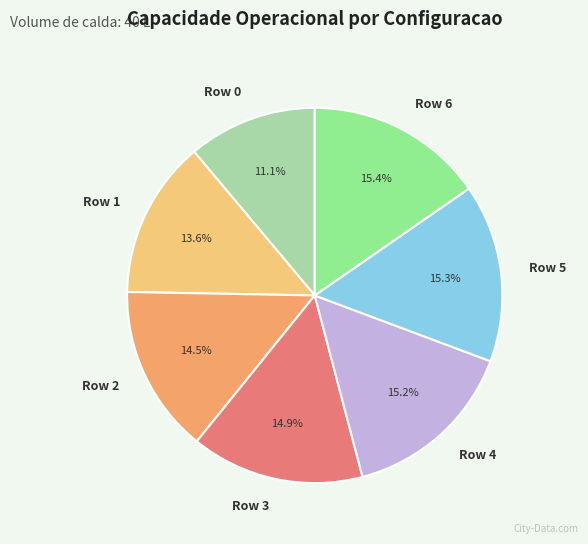

Between Row 1 and Row 5, which is larger?

Row 5